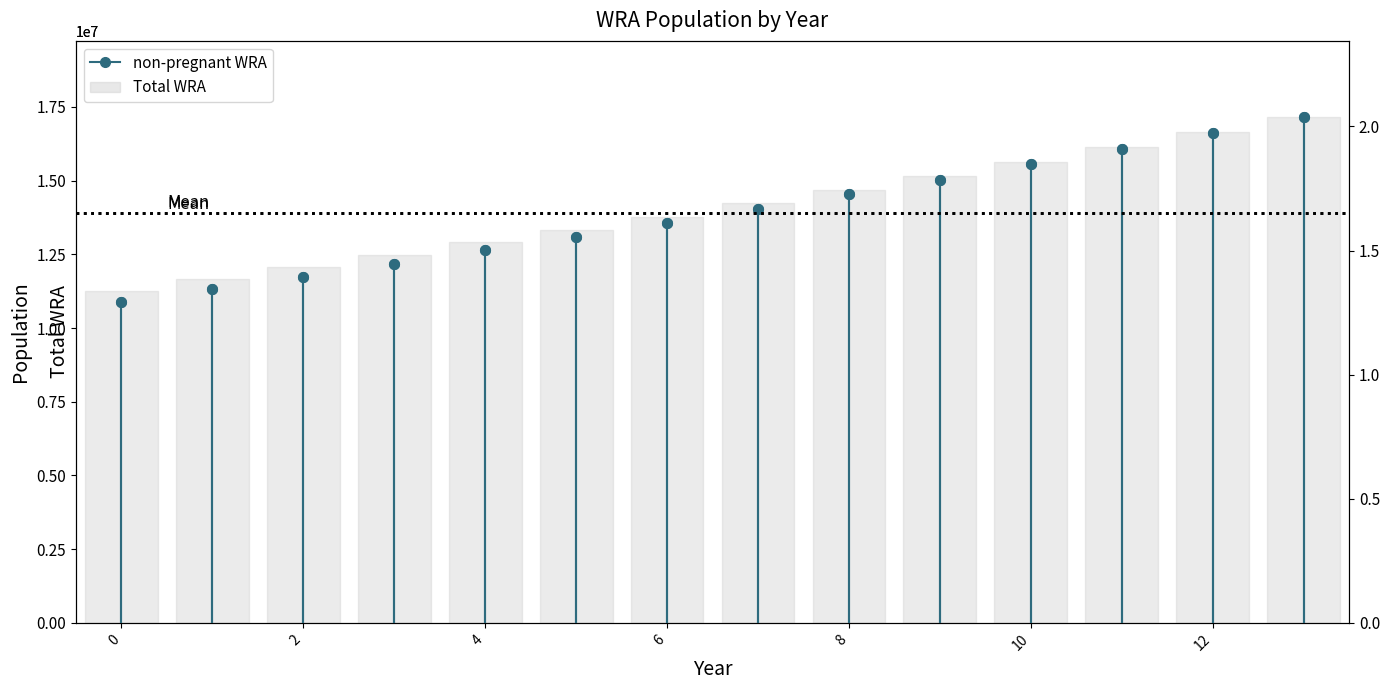

The value at 4 is 22248308. True or false?

False